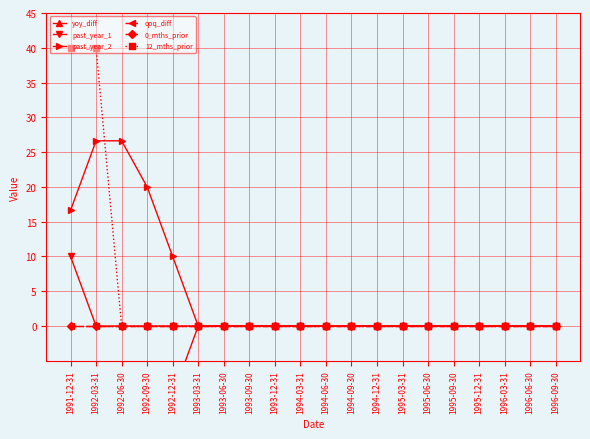

Reading left to right, what are all the values shown in this chart?

yoy_diff: 1991-12-31=-6.6	1992-03-31=-26.6	1992-06-30=-26.6	1992-09-30=-20.0	1992-12-31=-10.0	1993-03-31=0.0	1993-06-30=0.0	1993-09-30=0.0	1993-12-31=0.0	1994-03-31=0.0	1994-06-30=0.0	1994-09-30=0.0	1994-12-31=0.0	1995-03-31=0.0	1995-06-30=0.0	1995-09-30=0.0	1995-12-31=0.0	1996-03-31=0.0	1996-06-30=0.0	1996-09-30=0.0
past_year_1: 1991-12-31=10.0	1992-03-31=0.0	1992-06-30=0.0	1992-09-30=0.0	1992-12-31=0.0	1993-03-31=0.0	1993-06-30=0.0	1993-09-30=0.0	1993-12-31=0.0	1994-03-31=0.0	1994-06-30=0.0	1994-09-30=0.0	1994-12-31=0.0	1995-03-31=0.0	1995-06-30=0.0	1995-09-30=0.0	1995-12-31=0.0	1996-03-31=0.0	1996-06-30=0.0	1996-09-30=0.0
past_year_2: 1991-12-31=16.6	1992-03-31=26.6	1992-06-30=26.6	1992-09-30=20.0	1992-12-31=10.0	1993-03-31=0.0	1993-06-30=0.0	1993-09-30=0.0	1993-12-31=0.0	1994-03-31=0.0	1994-06-30=0.0	1994-09-30=0.0	1994-12-31=0.0	1995-03-31=0.0	1995-06-30=0.0	1995-09-30=0.0	1995-12-31=0.0	1996-03-31=0.0	1996-06-30=0.0	1996-09-30=0.0
qoq_diff: 1991-12-31=0.0	1992-03-31=0.0	1992-06-30=0.0	1992-09-30=0.0	1992-12-31=0.0	1993-03-31=0.0	1993-06-30=0.0	1993-09-30=0.0	1993-12-31=0.0	1994-03-31=0.0	1994-06-30=0.0	1994-09-30=0.0	1994-12-31=0.0	1995-03-31=0.0	1995-06-30=0.0	1995-09-30=0.0	1995-12-31=0.0	1996-03-31=0.0	1996-06-30=0.0	1996-09-30=0.0
0_mths_prior: 1991-12-31=0.0	1992-03-31=0.0	1992-06-30=0.0	1992-09-30=0.0	1992-12-31=0.0	1993-03-31=0.0	1993-06-30=0.0	1993-09-30=0.0	1993-12-31=0.0	1994-03-31=0.0	1994-06-30=0.0	1994-09-30=0.0	1994-12-31=0.0	1995-03-31=0.0	1995-06-30=0.0	1995-09-30=0.0	1995-12-31=0.0	1996-03-31=0.0	1996-06-30=0.0	1996-09-30=0.0
12_mths_prior: 1991-12-31=40.0	1992-03-31=40.0	1992-06-30=0.0	1992-09-30=0.0	1992-12-31=0.0	1993-03-31=0.0	1993-06-30=0.0	1993-09-30=0.0	1993-12-31=0.0	1994-03-31=0.0	1994-06-30=0.0	1994-09-30=0.0	1994-12-31=0.0	1995-03-31=0.0	1995-06-30=0.0	1995-09-30=0.0	1995-12-31=0.0	1996-03-31=0.0	1996-06-30=0.0	1996-09-30=0.0